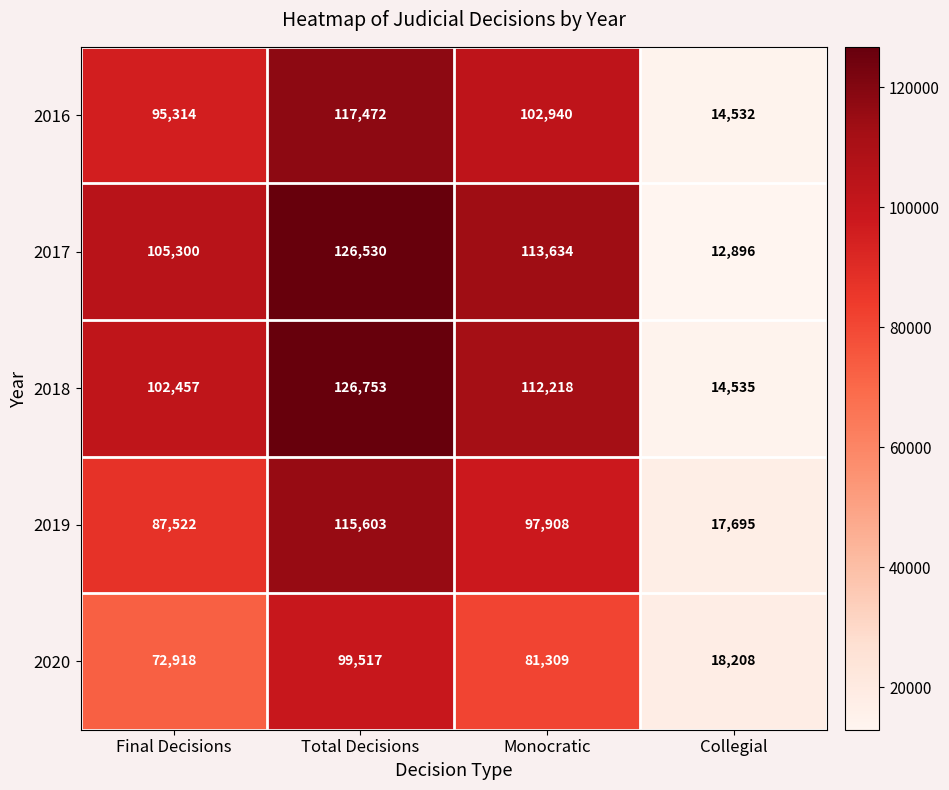

Which category has the lowest value across all series?

Collegial